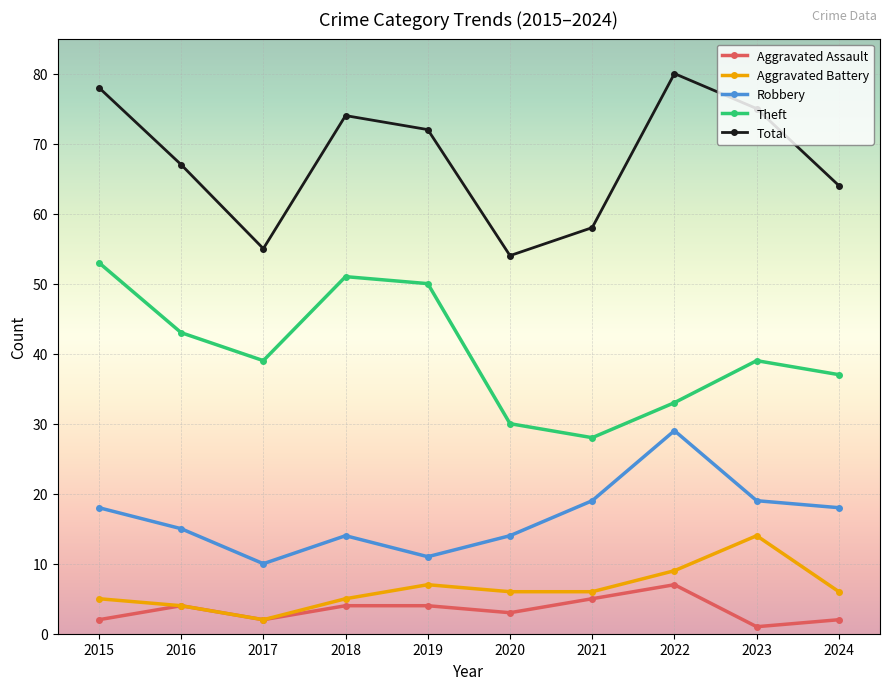

At 2015, list the series in order from largest to smallest.

Total, Theft, Robbery, Aggravated Battery, Aggravated Assault